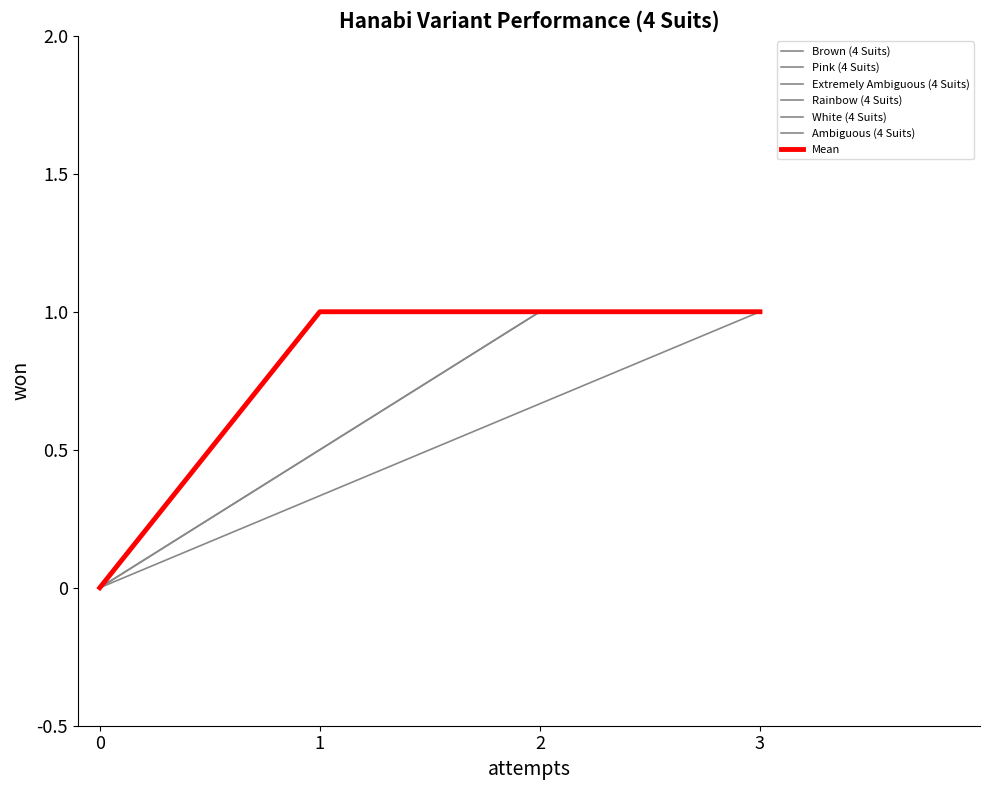

The Extremely Ambiguous (4 Suits) series shows 3 at 0. True or false?

False